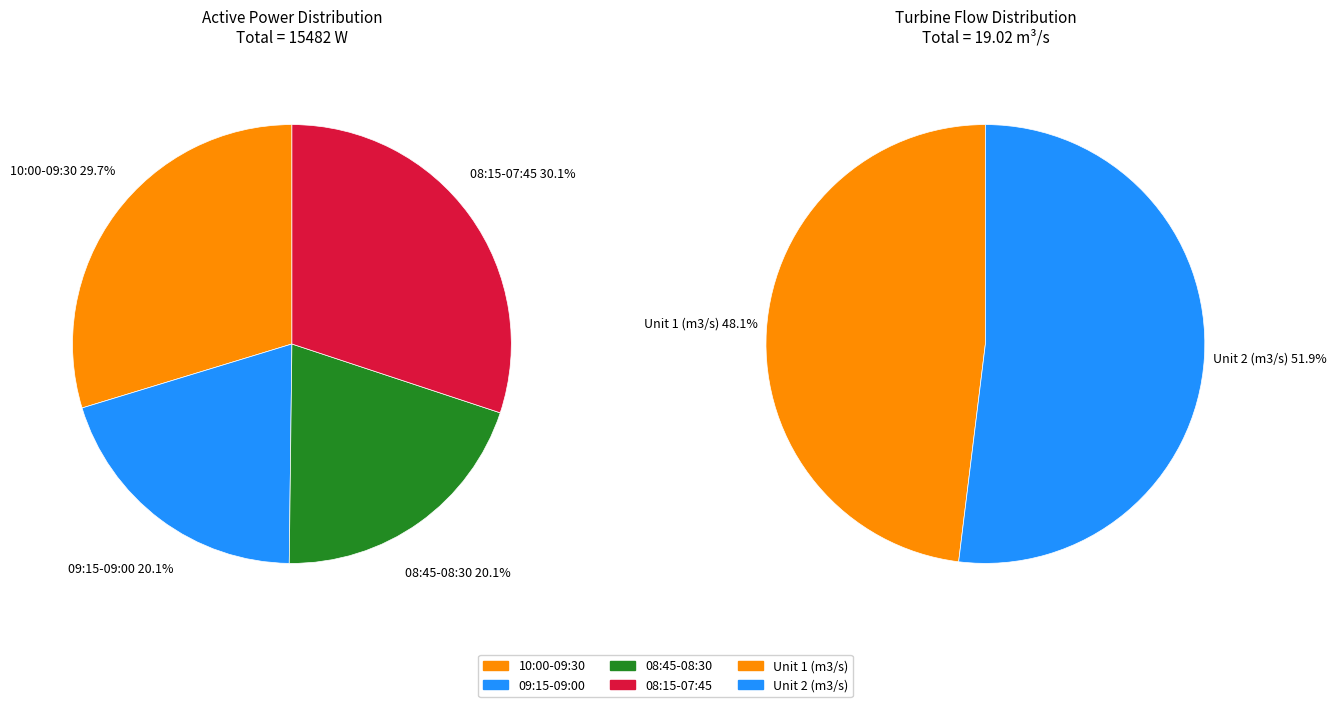

Which has a higher value, 09:00 or 10:00?

10:00